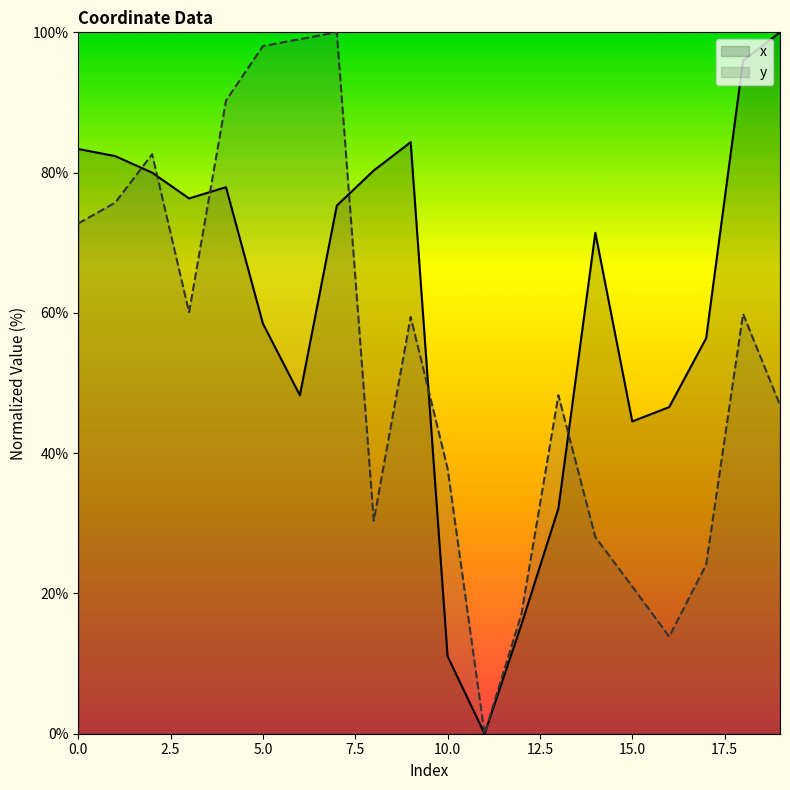

The value of y at 19 is 46.9. True or false?

True